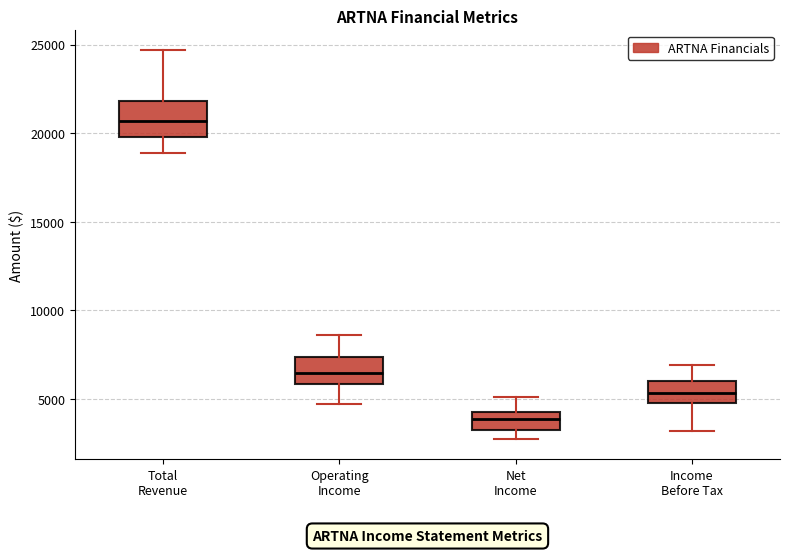

Where does the upper whisker of the box for Total Revenue end on the y-axis? The values are not printed on the chart, so give them approximately, as read against the axis.

24500